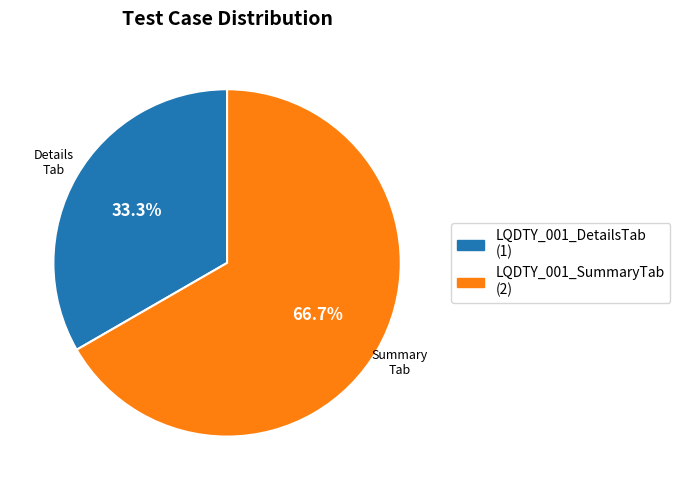

What percentage do LQDTY_001_DetailsTab and LQDTY_001_SummaryTab together represent?

100.0%